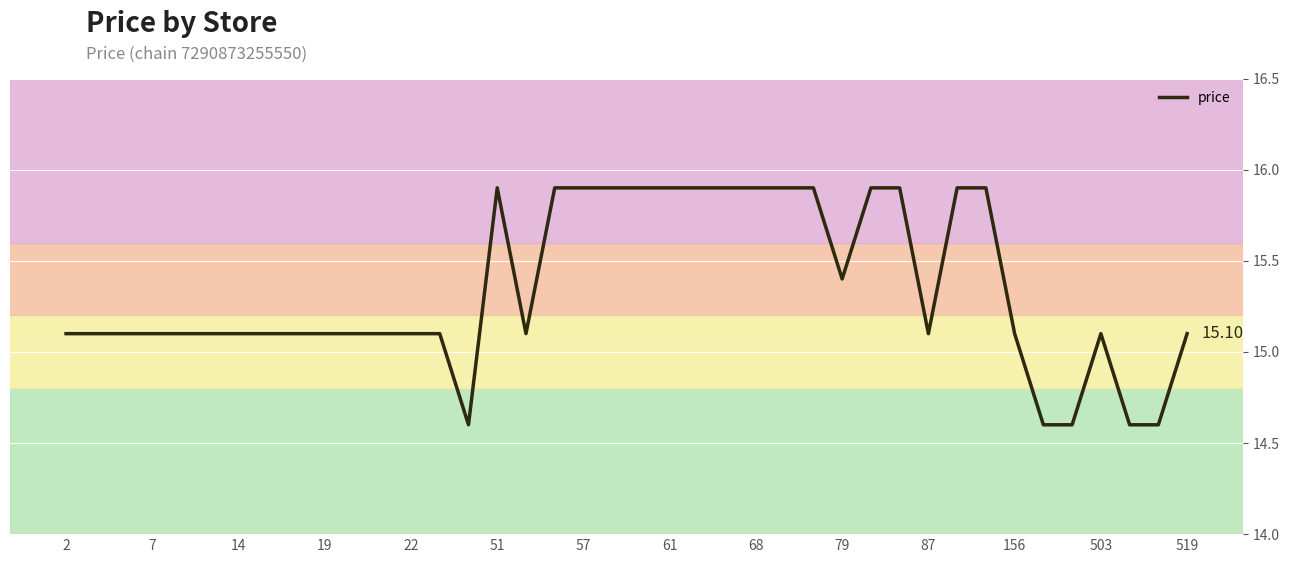

Does the chart have visible grid lines?

Yes